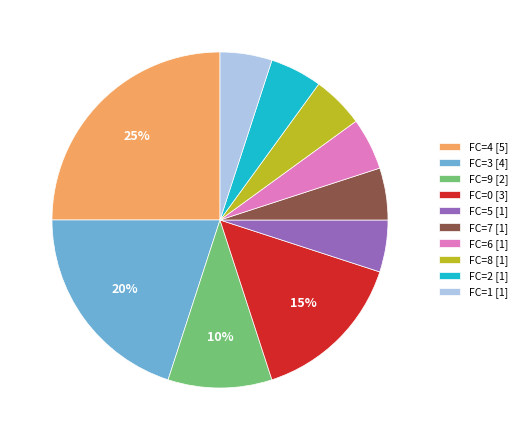

What is the ratio of the value at FC=3 [4] to the value at FC=9 [2]?

2.0